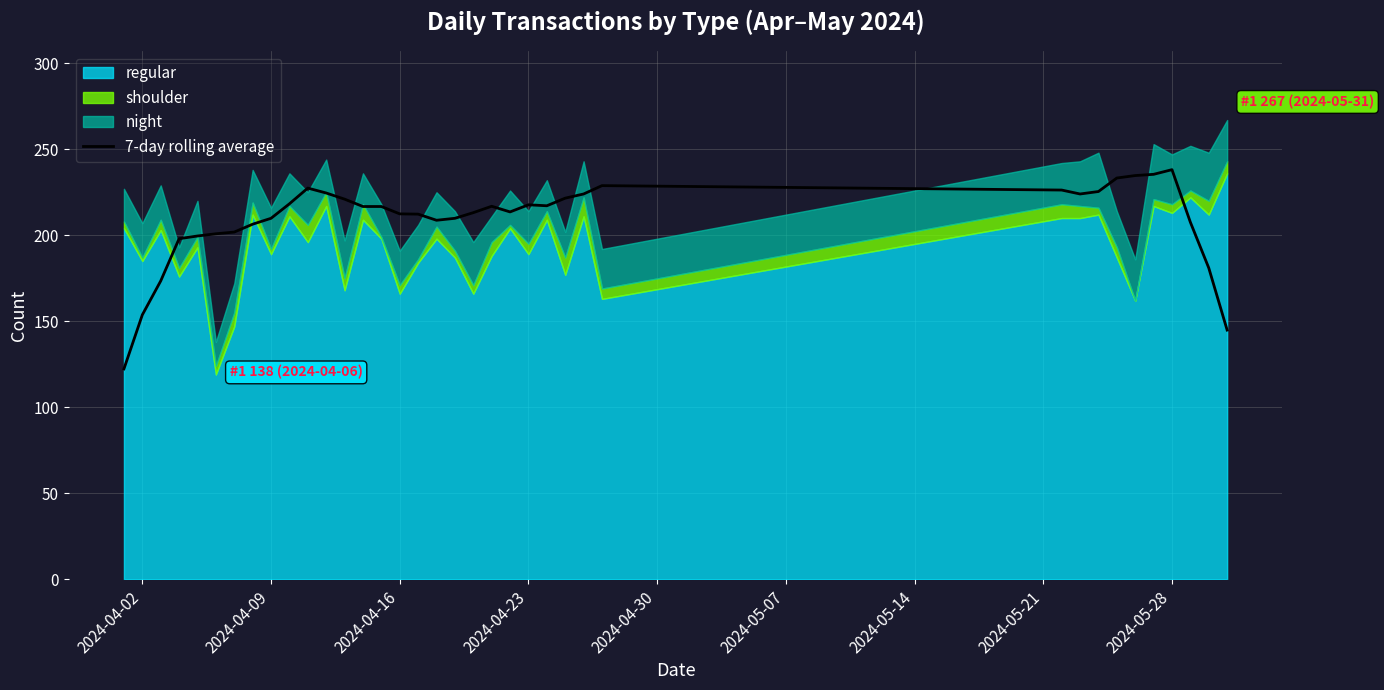

Count the number of categories in the chart.

37